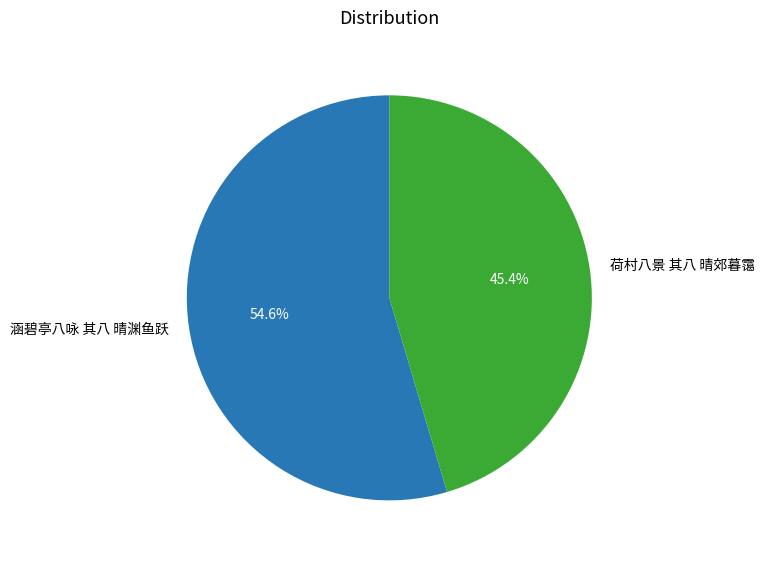

Between 涵碧亭八咏 其八 晴渊鱼跃 and 荷村八景 其八 晴郊暮霭, which is larger?

涵碧亭八咏 其八 晴渊鱼跃